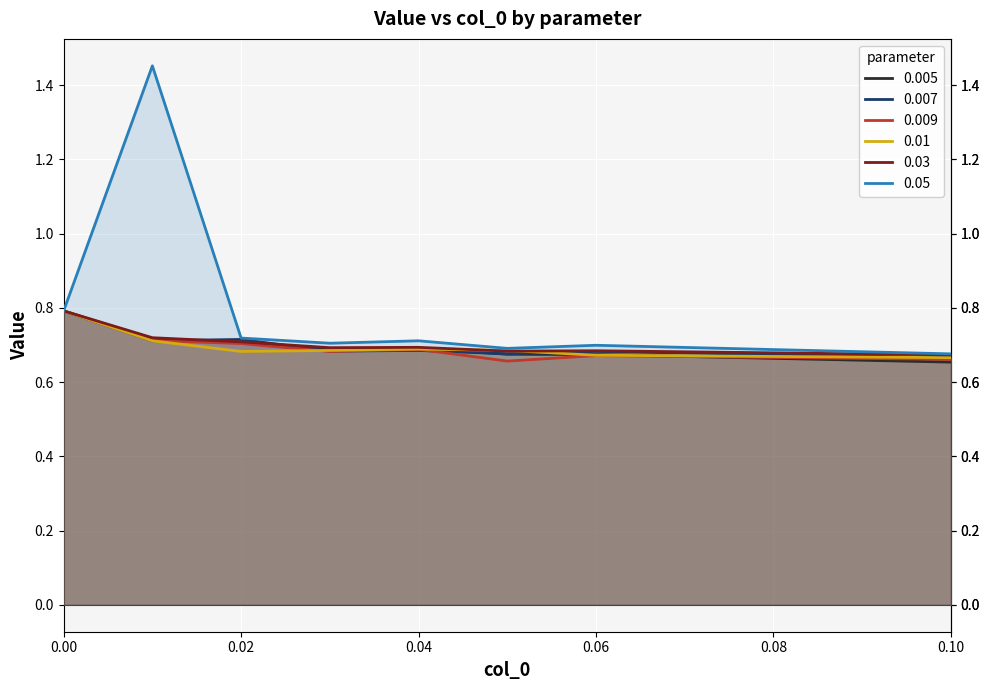

Which series changed the most between 0.02 and 0.1?

0.005